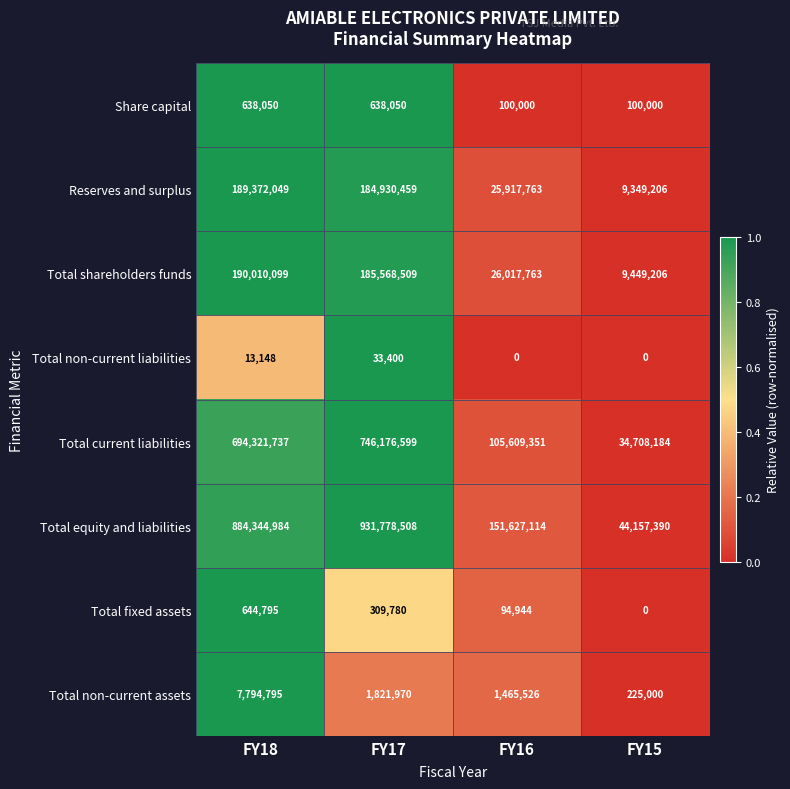

At FY17, list the series in order from smallest to largest.

Total non-current liabilities, Total fixed assets, Share capital, Total non-current assets, Reserves and surplus, Total shareholders funds, Total current liabilities, Total equity and liabilities